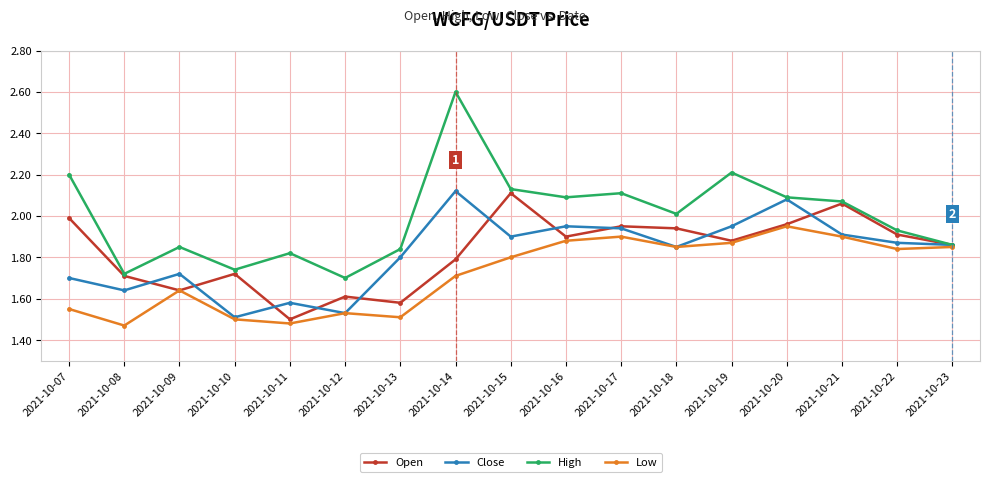

At which category is the sum across all series the highest?

2021-10-14